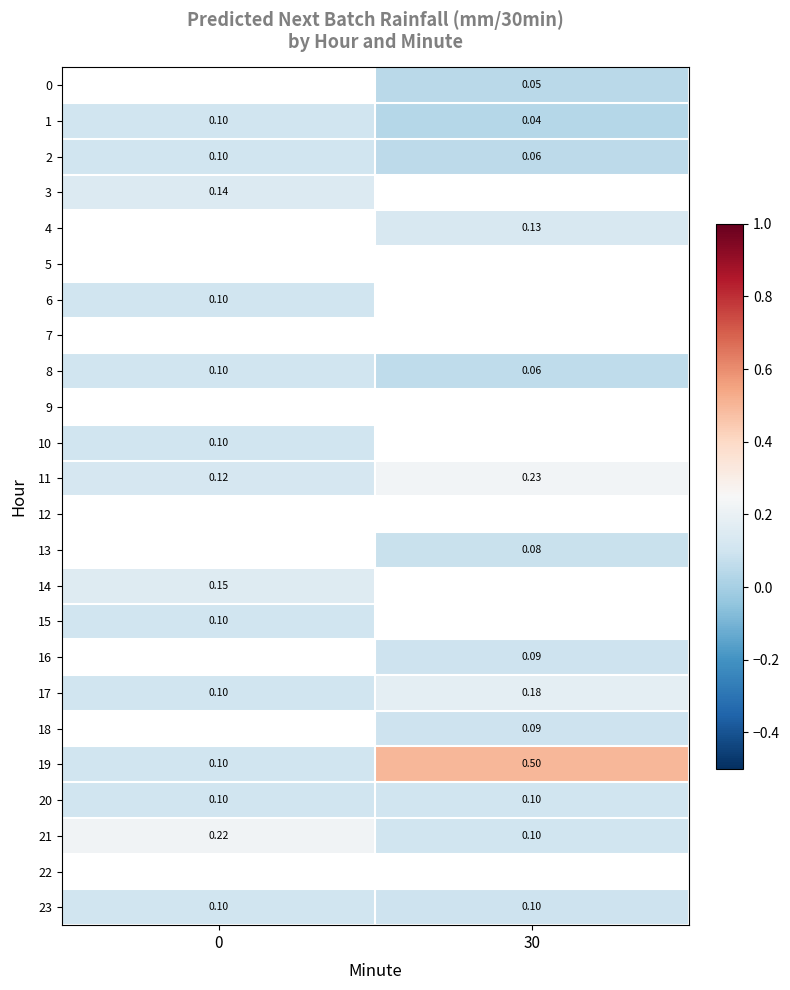

Is the value of 8 at 30 greater than the value of 19 at 30?

No